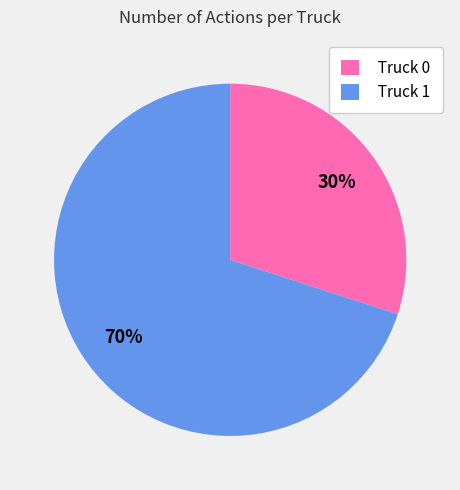

How many slices are in this pie chart?

2